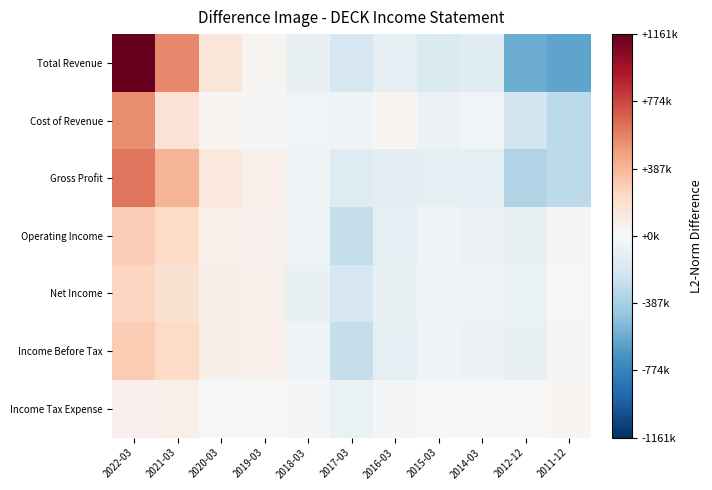

Which series changed the most between 2018-03 and 2017-03?

Income Before Tax